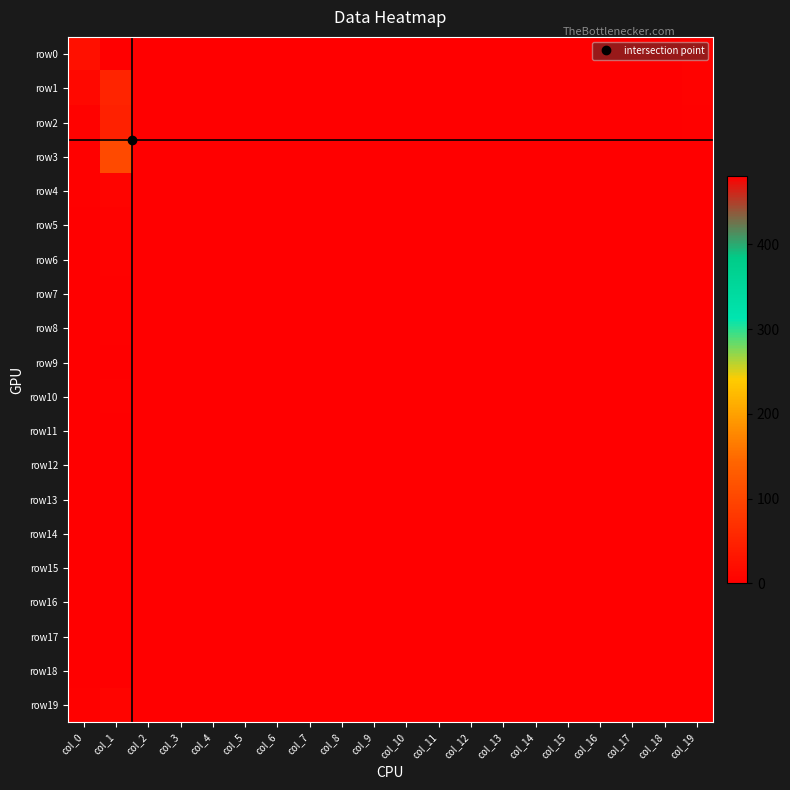

What is the maximum value shown in the chart?

481